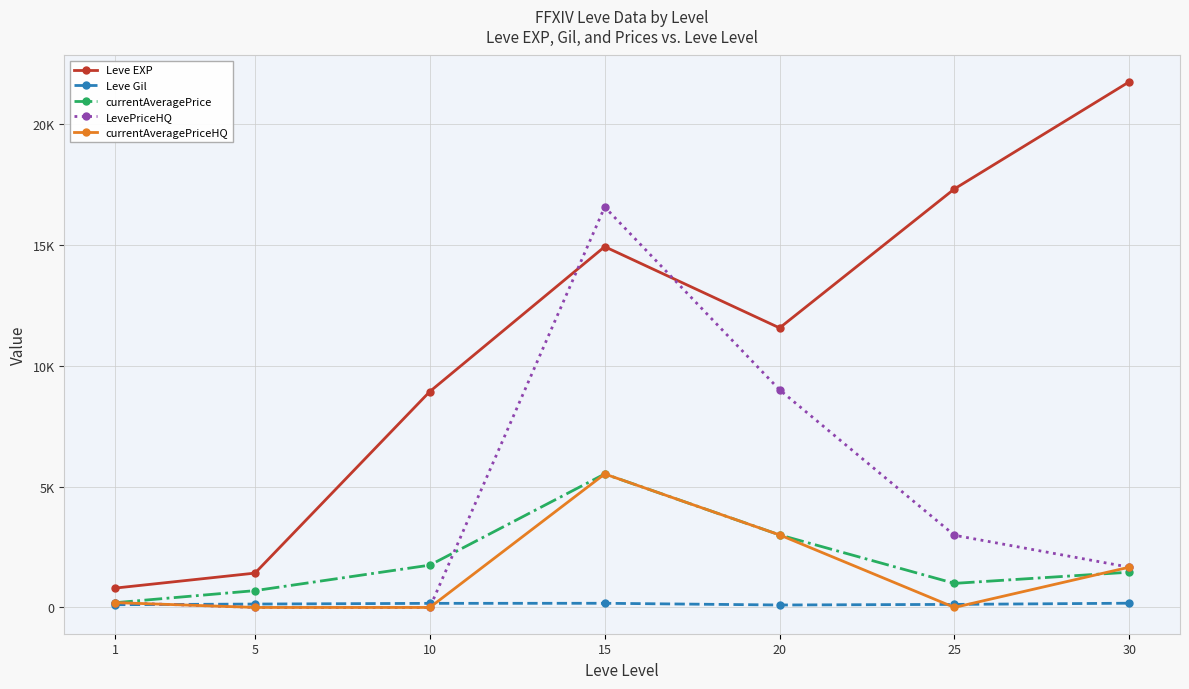

Rank the categories by LevePriceHQ value from lowest to highest.

5, 10, 1, 30, 25, 20, 15